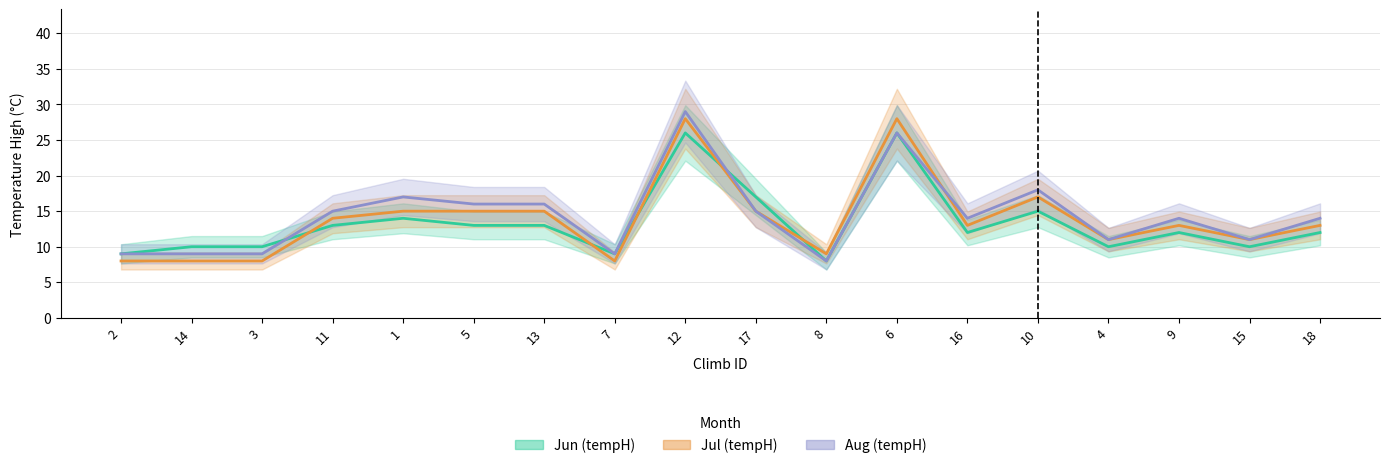

True or false: Aug has more than 2 interior local peaks.

True